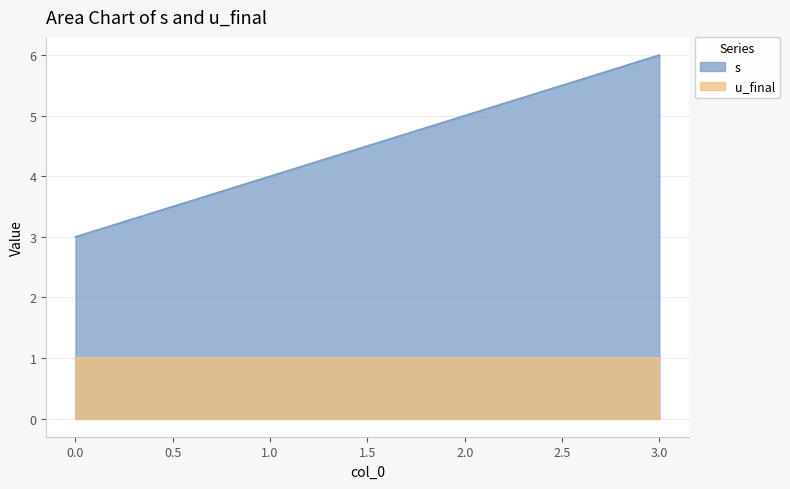

Where does the data first go above 5?

3